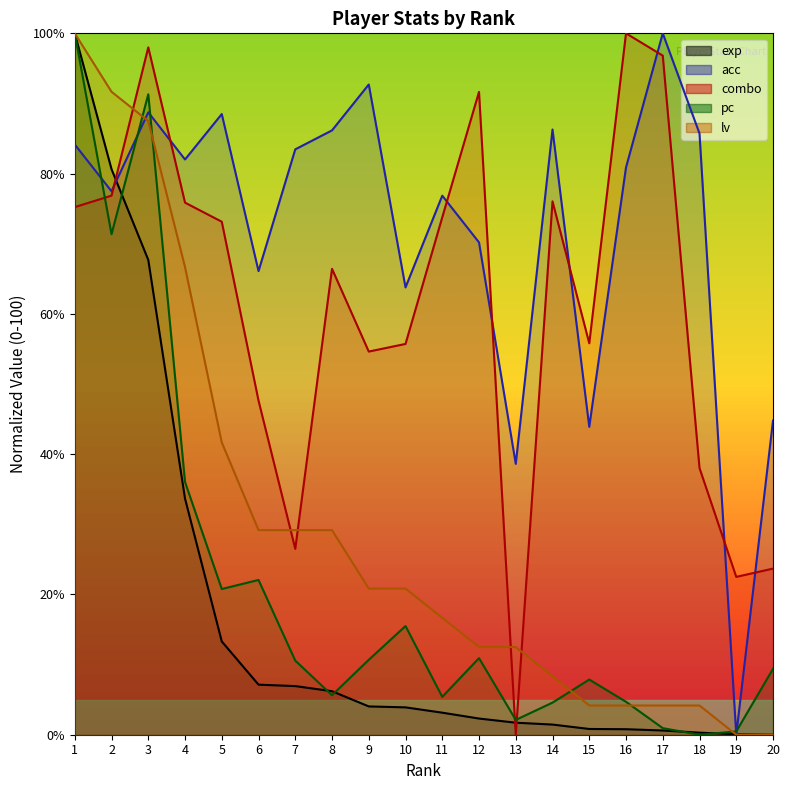

The lv series shows 44.0 at 1. True or false?

False